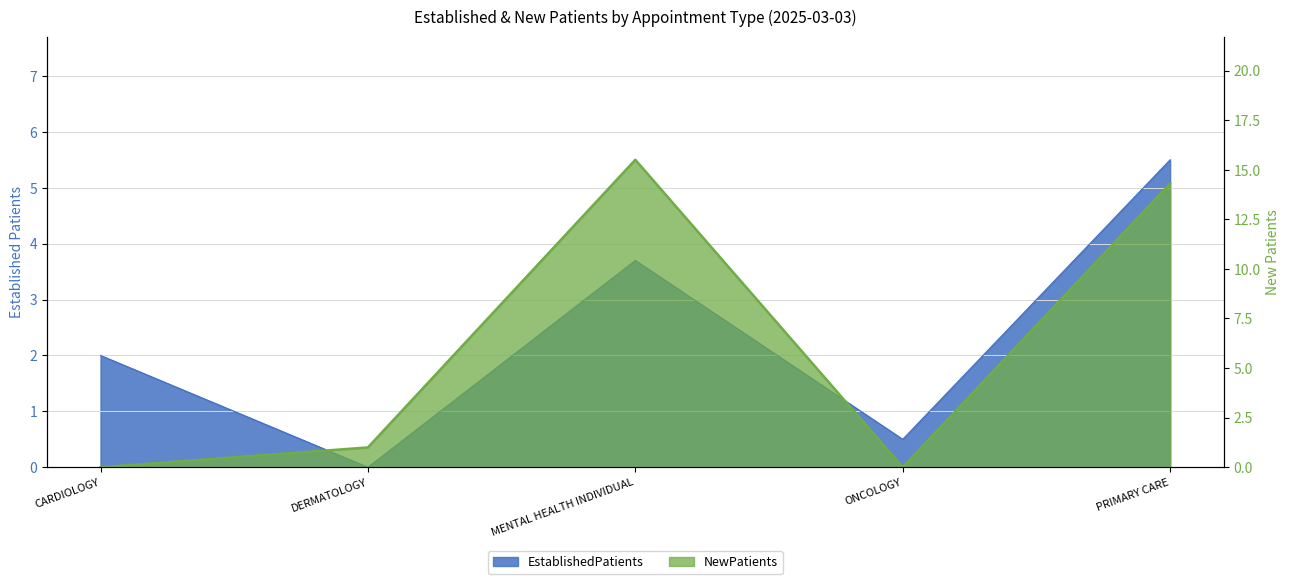

What is the label of the 5th point from the right?

CARDIOLOGY